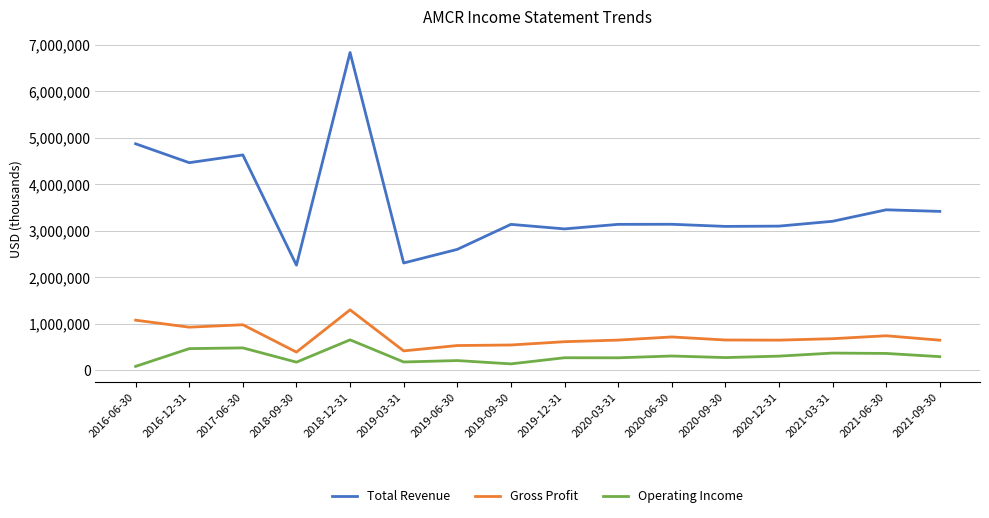

True or false: Operating Income has more than 1 interior local peaks.

True